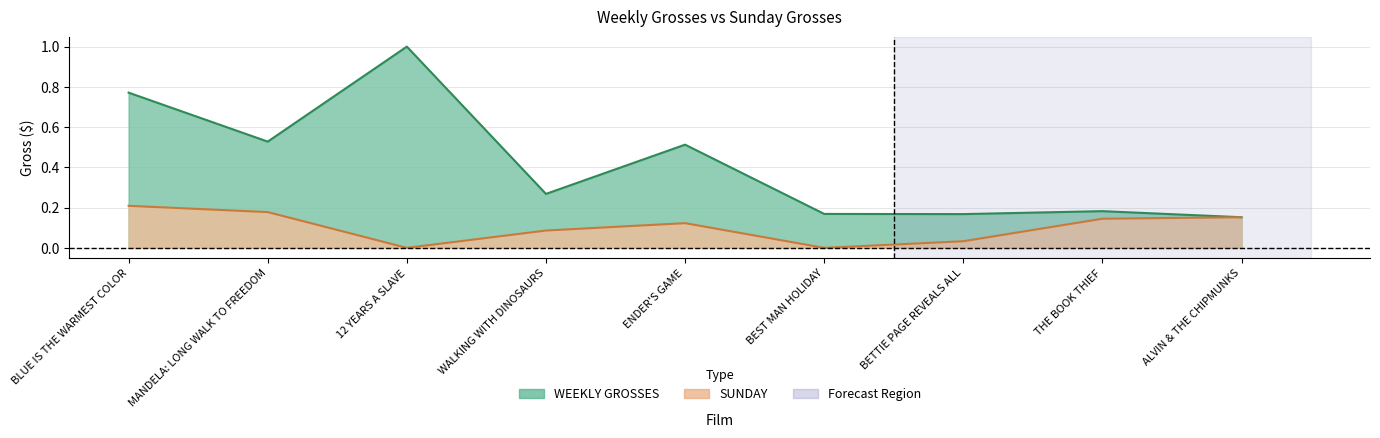

Reading left to right, what are all the values shown in this chart?

WEEKLY GROSSES: BLUE IS THE WARMEST COLOR=0.8	MANDELA: LONG WALK TO FREEDOM=0.5	12 YEARS A SLAVE=1.0	WALKING WITH DINOSAURS=0.3	ENDER'S GAME=0.5	BEST MAN HOLIDAY=0.2	BETTIE PAGE REVEALS ALL=0.2	THE BOOK THIEF=0.2	ALVIN & THE CHIPMUNKS=0.2
SUNDAY: BLUE IS THE WARMEST COLOR=0.2	MANDELA: LONG WALK TO FREEDOM=0.2	12 YEARS A SLAVE=0.0	WALKING WITH DINOSAURS=0.1	ENDER'S GAME=0.1	BEST MAN HOLIDAY=0.0	BETTIE PAGE REVEALS ALL=0.0	THE BOOK THIEF=0.1	ALVIN & THE CHIPMUNKS=0.2